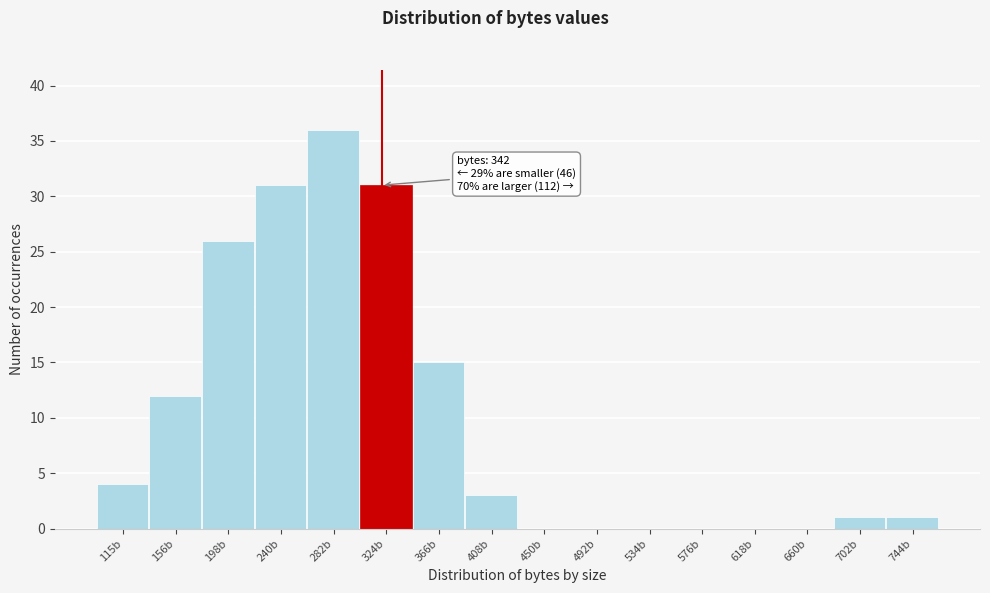

Reading right to left, extract all data points from this chart.

744b=1	702b=1	660b=0	618b=0	576b=0	534b=0	492b=0	450b=0	408b=3	366b=15	324b=31	282b=36	240b=31	198b=26	156b=12	115b=4